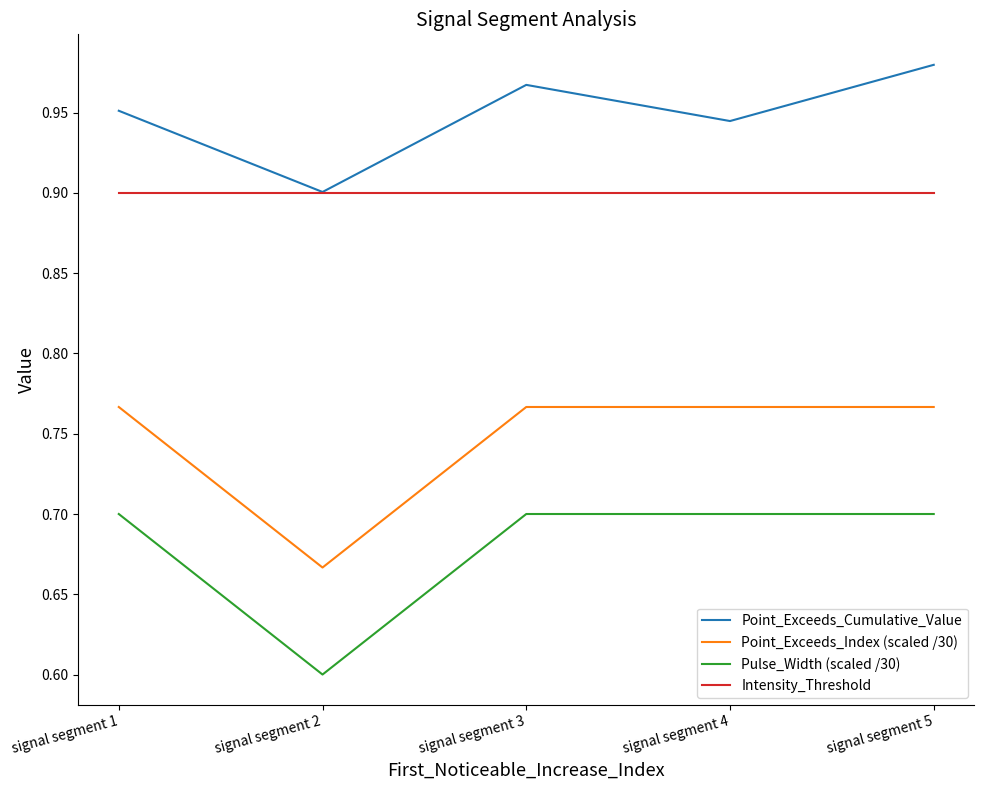

List the series in order of their overall mean, highest first.

Point_Exceeds_Cumulative_Value, Intensity_Threshold, Point_Exceeds_Index (scaled /30), Pulse_Width (scaled /30)